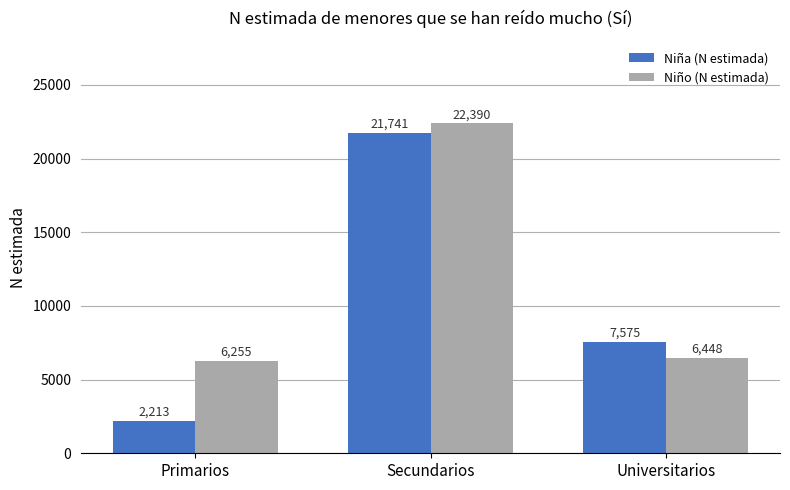

What is the maximum value for Niña (N estimada)?

21741